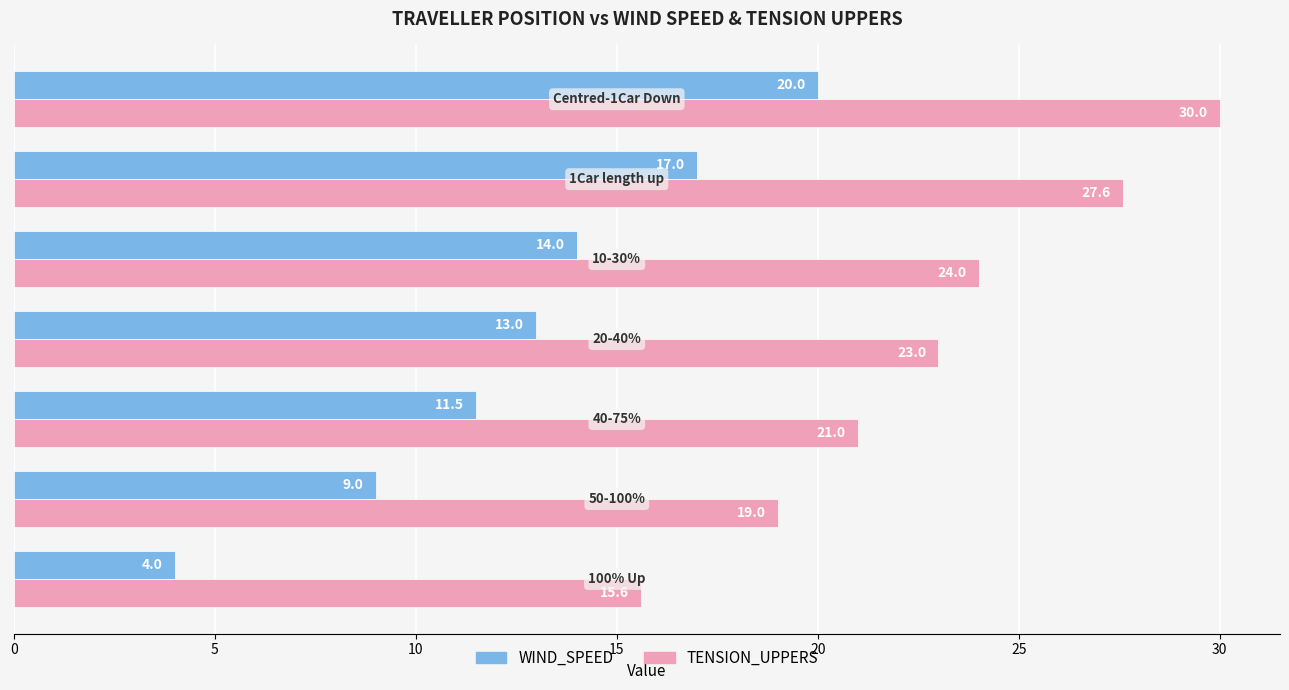

Which series has the largest total across all categories?

TENSION_UPPERS